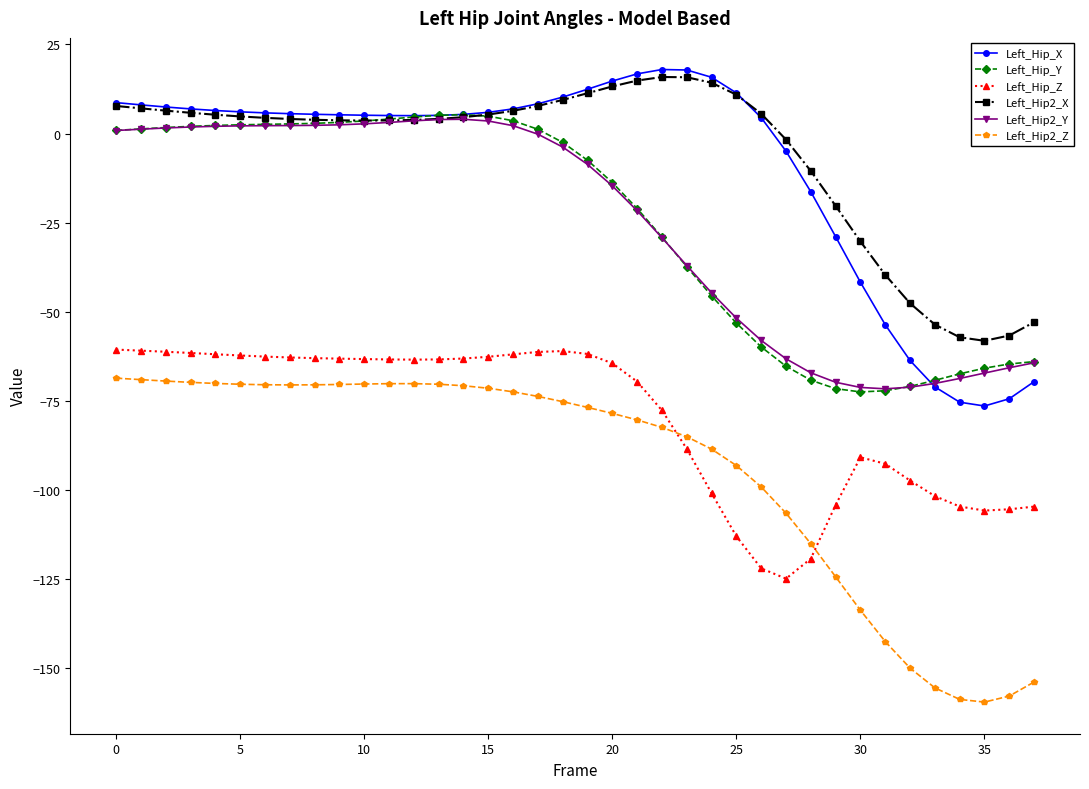

True or false: Left_Hip_Z has more than 0 interior local peaks.

True